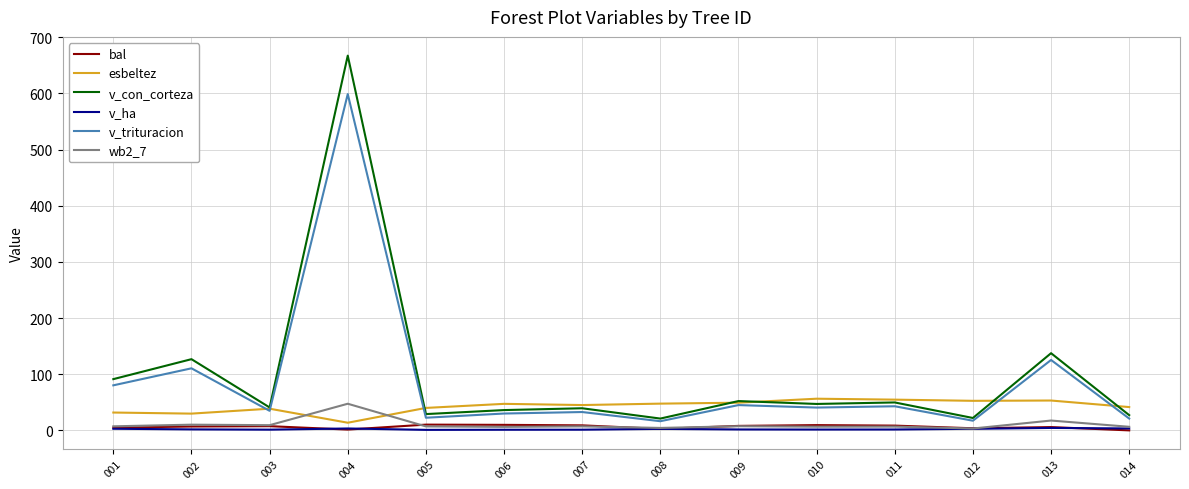

True or false: v_ha and v_con_corteza intersect in this chart.

False